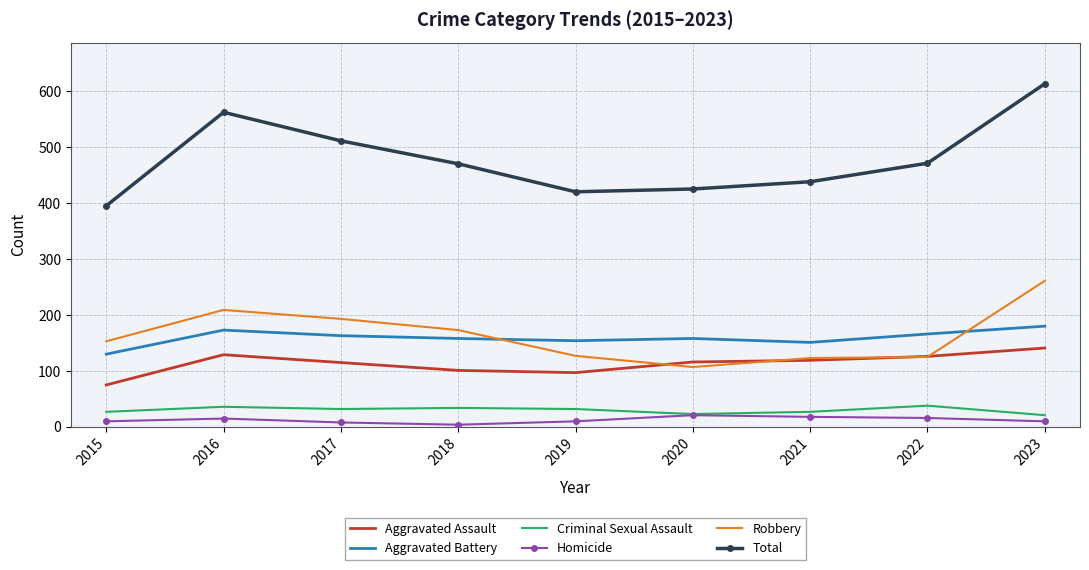

Where does the Criminal Sexual Assault series first go above 32?

2016